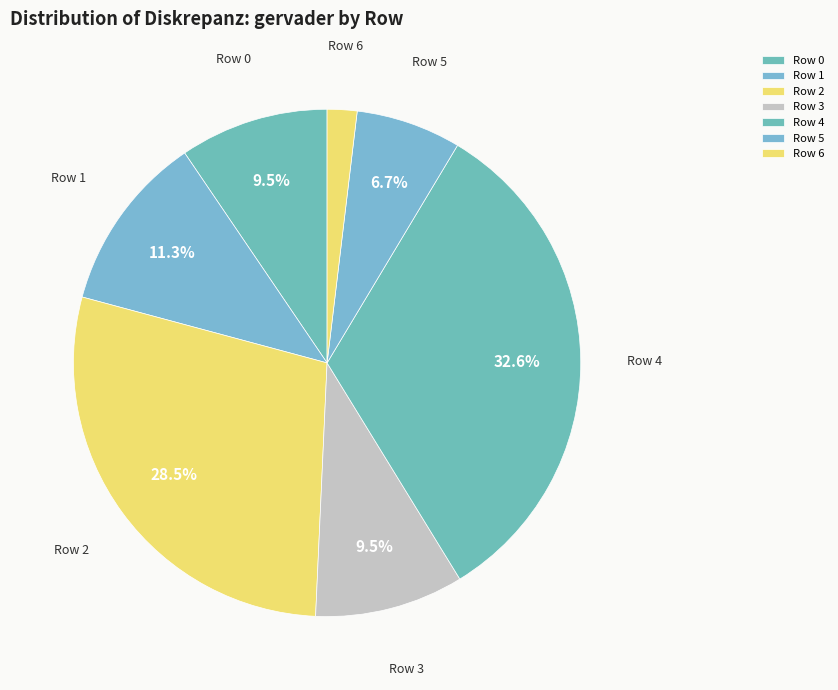

To the nearest percent, what is the combined percentage of Row 6 and Row 5?

9%